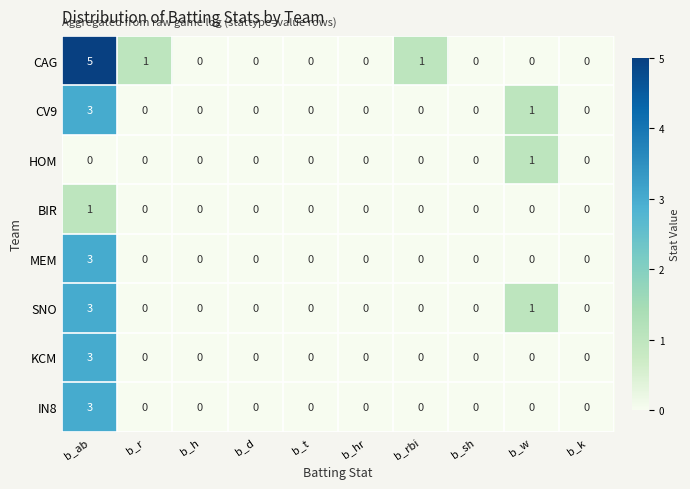

Is it true that CAG equals -2 at b_sh?

False